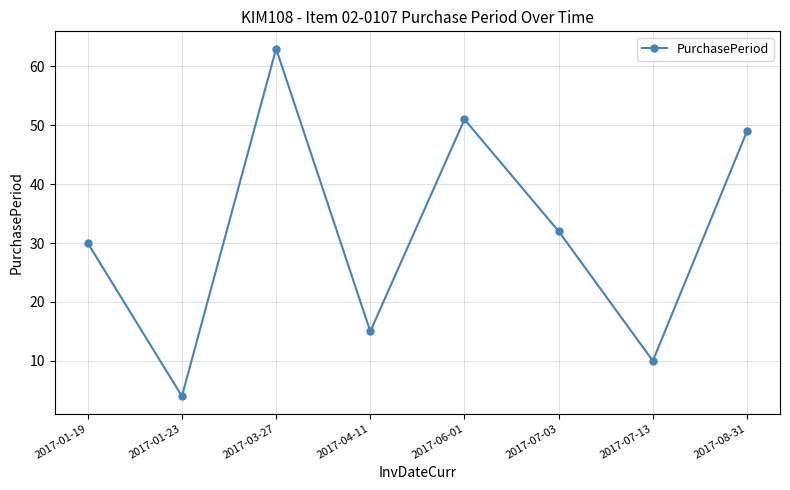

Rank the categories by value from lowest to highest.

2017-01-23, 2017-07-13, 2017-04-11, 2017-01-19, 2017-07-03, 2017-08-31, 2017-06-01, 2017-03-27